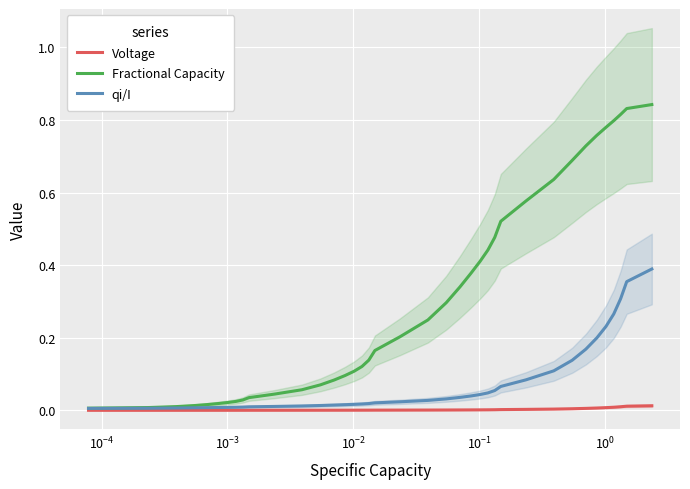

Does the chart display data point markers on the line(s)?

No